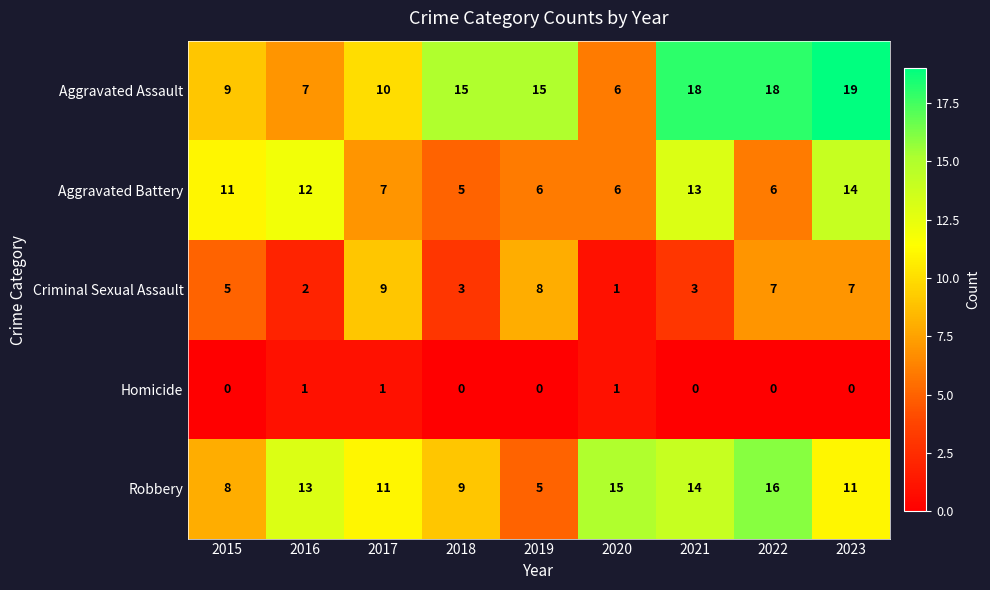

Which category has the highest value across all series?

2023